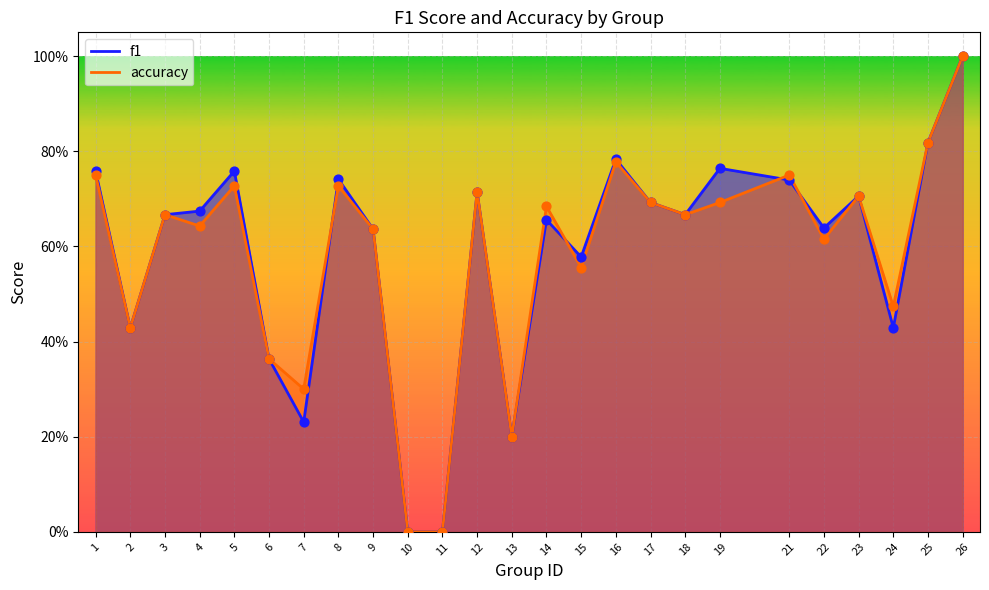

What are all the series names shown in the legend?

f1, accuracy